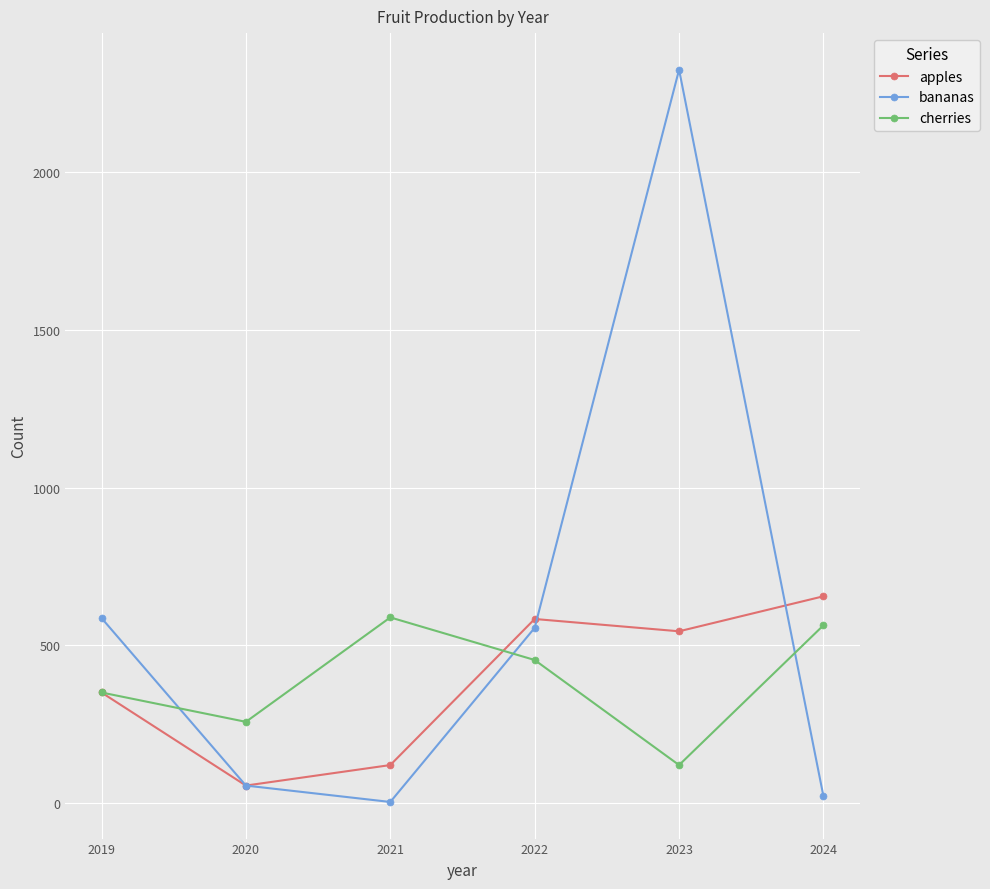

What is the total value across all series at 2019?

1289